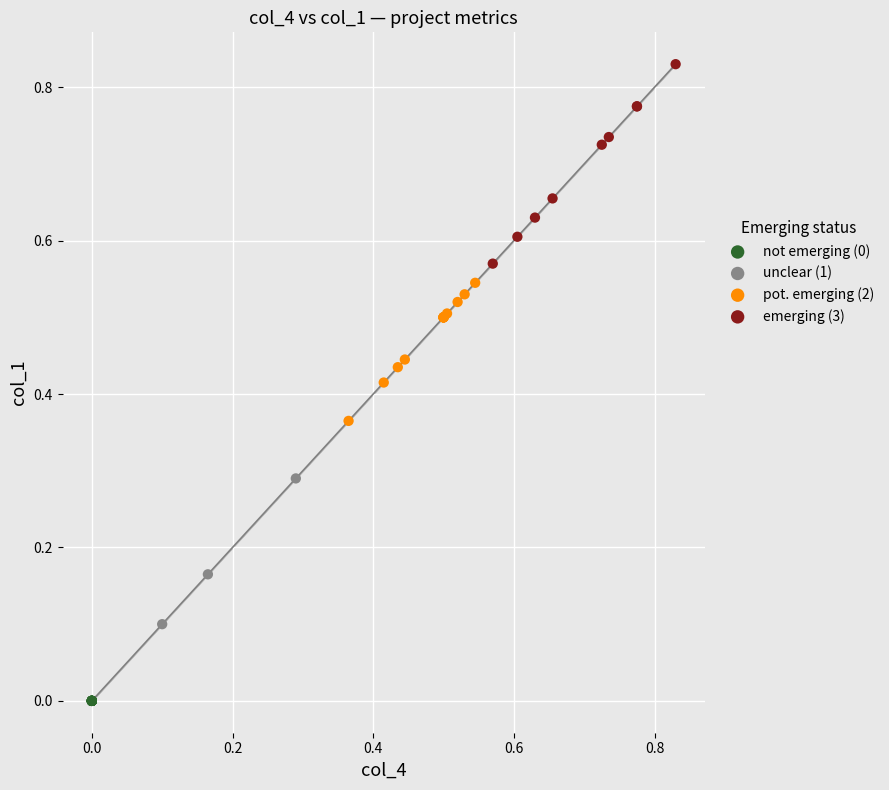

What are all the series names shown in the legend?

not emerging (0), unclear (1), pot. emerging (2), emerging (3)